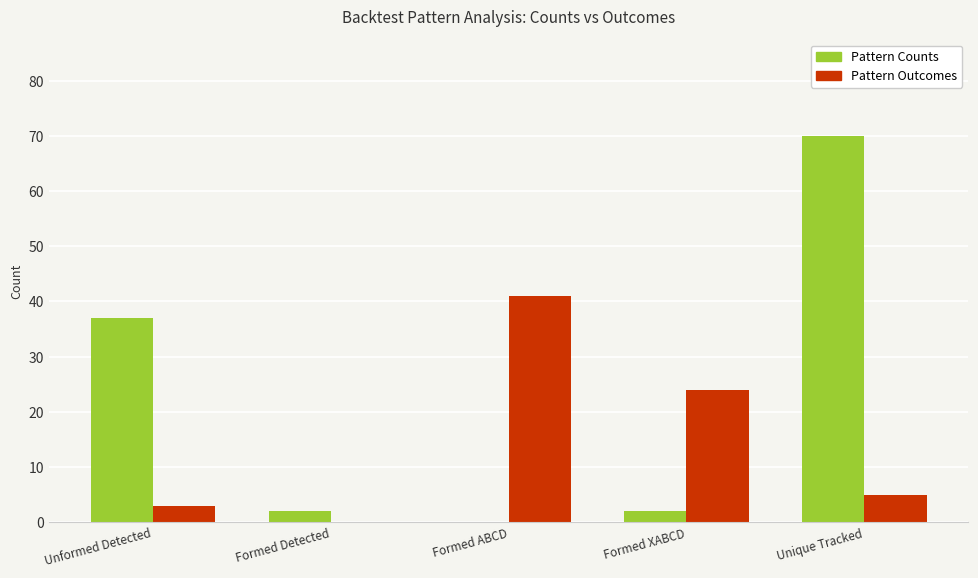

Between Formed ABCD and Formed XABCD, which series saw the biggest shift?

Pattern Outcomes